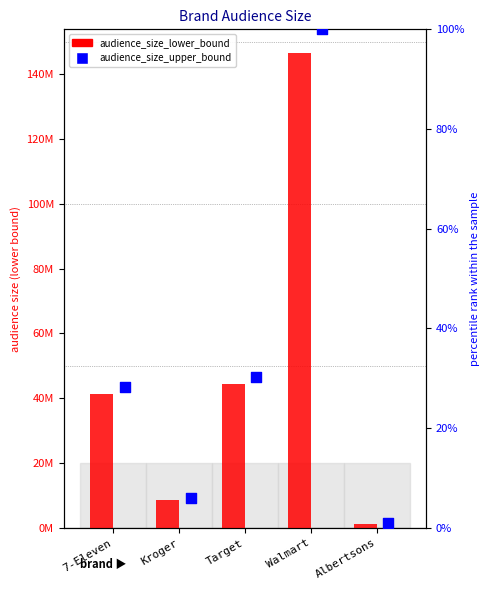

At which category is the sum across all series the highest?

Walmart